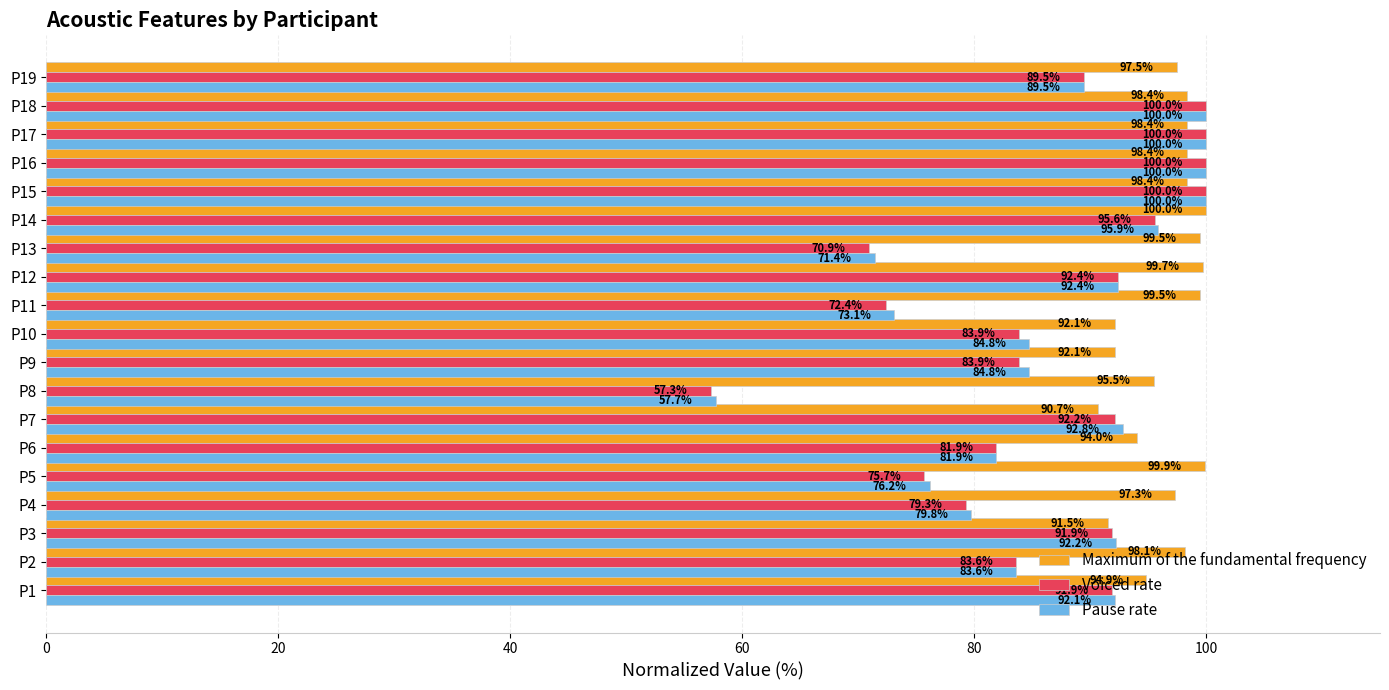

What is the smallest value displayed?

57.3